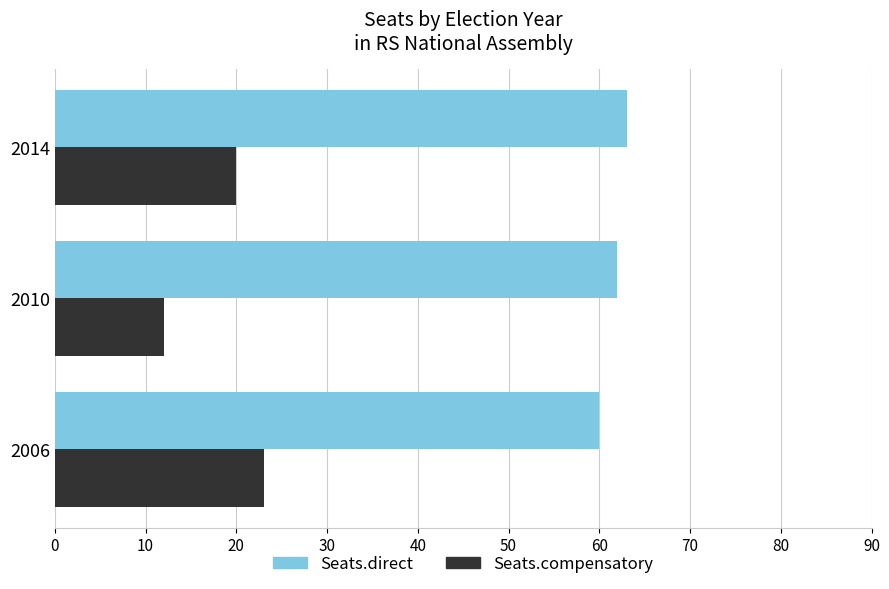

Rank the series by their average value, from lowest to highest.

Seats.compensatory, Seats.direct